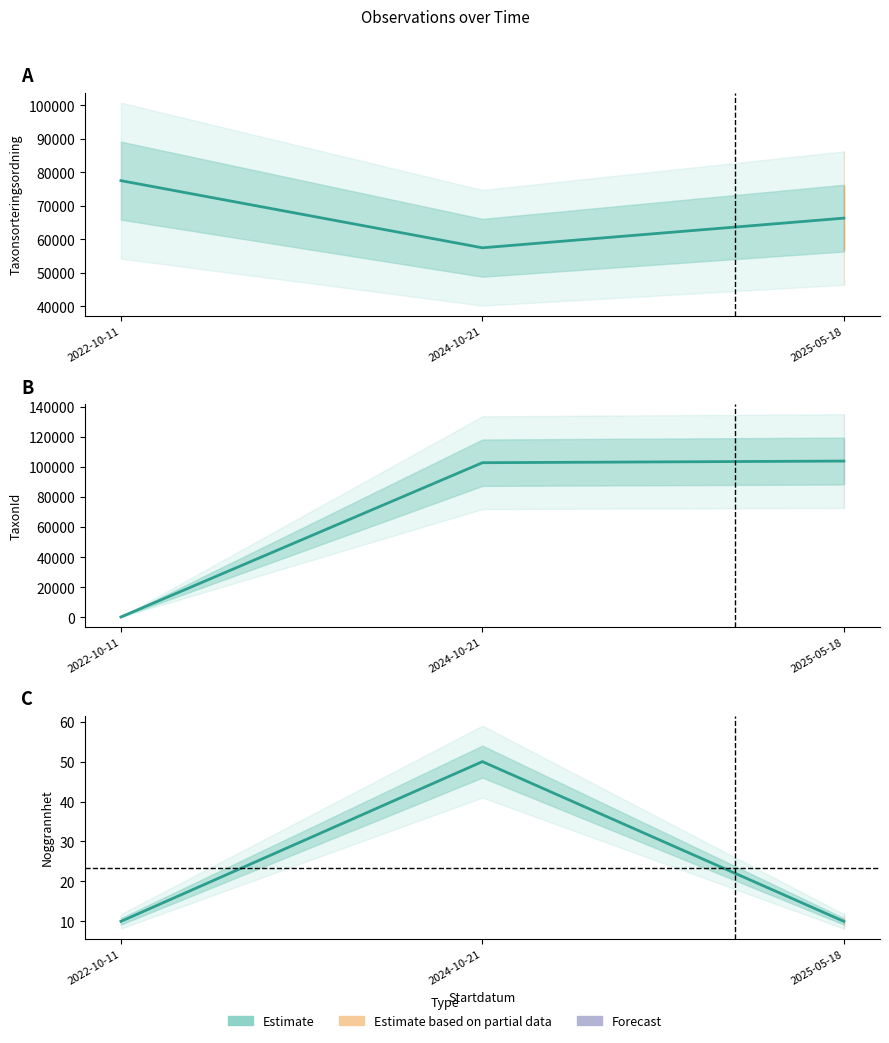

What is the sum of the values at 2022-10-11 and 2025-05-18?

20